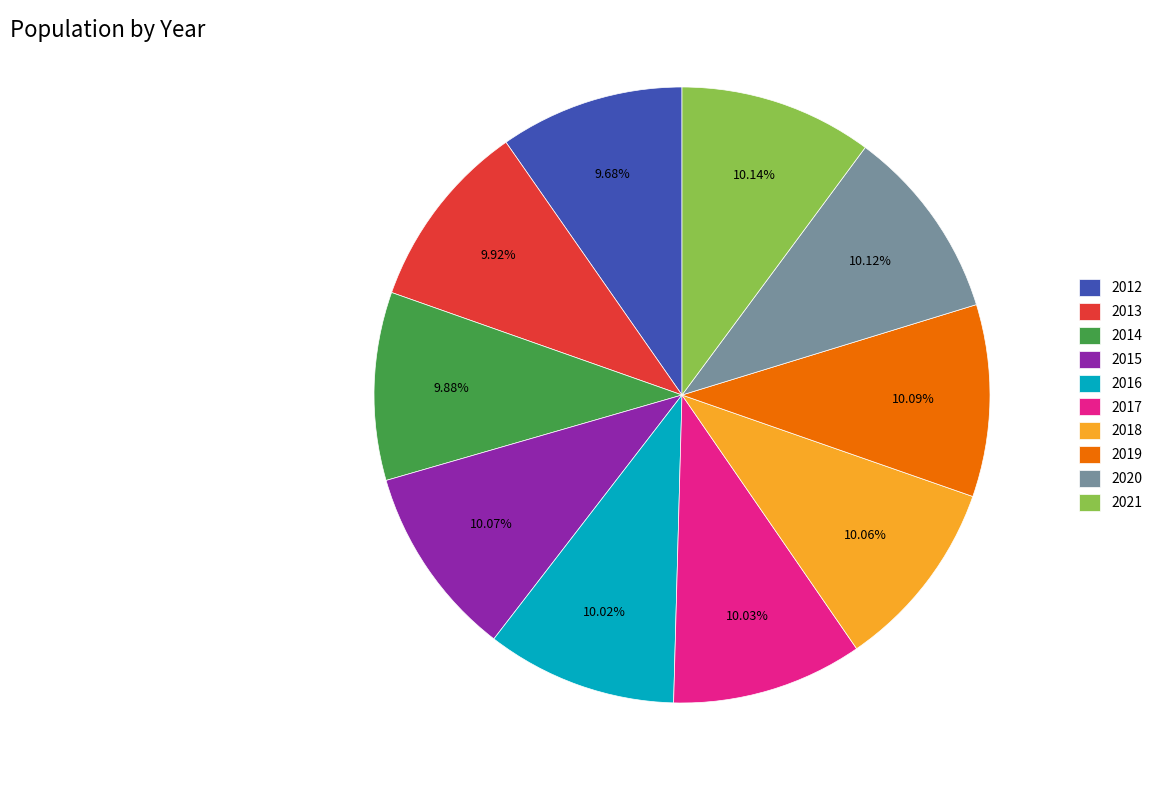

What percentage is the 2016 slice, to the nearest percent?

10%